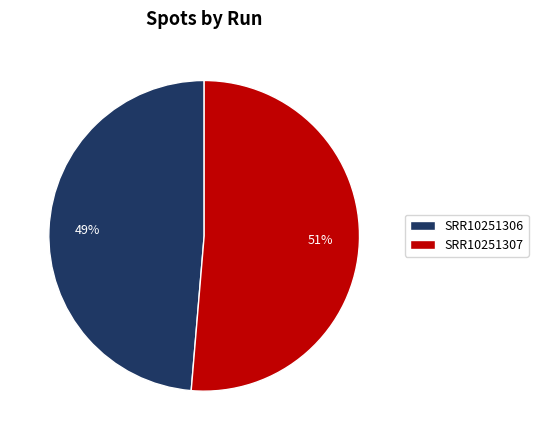

Between SRR10251306 and SRR10251307, which is larger?

SRR10251307